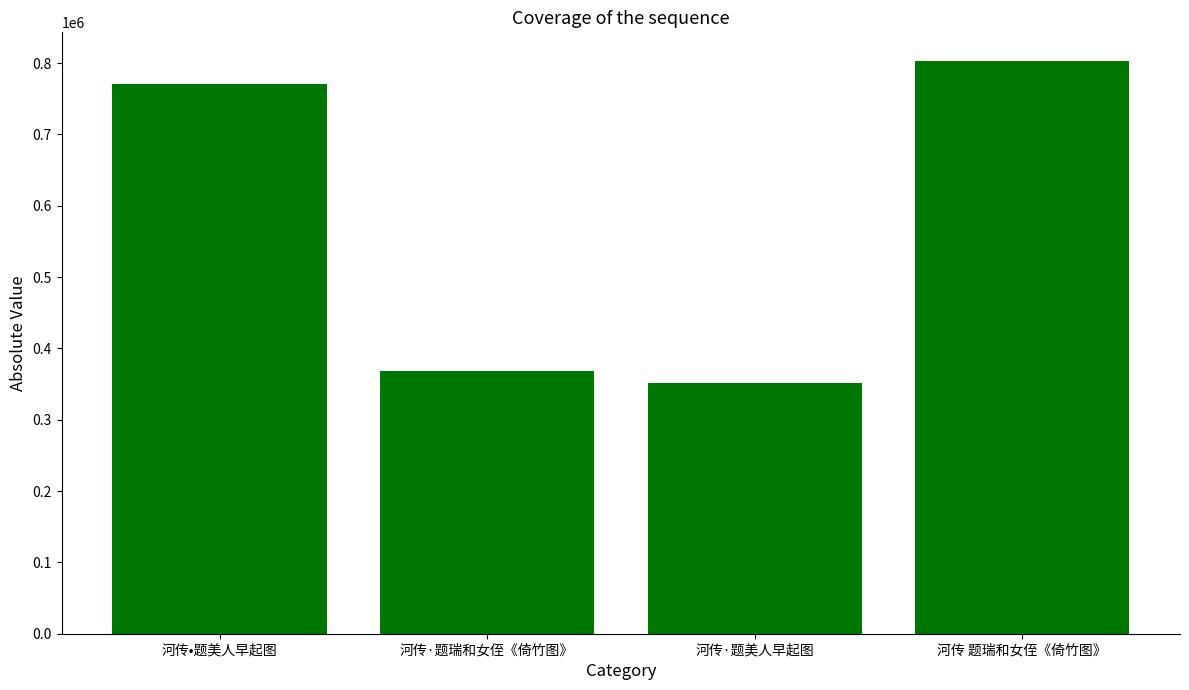

What is the ratio of the value at 河传·题瑞和女侄《倚竹图》 to the value at 河传 题瑞和女侄《倚竹图》?

0.5